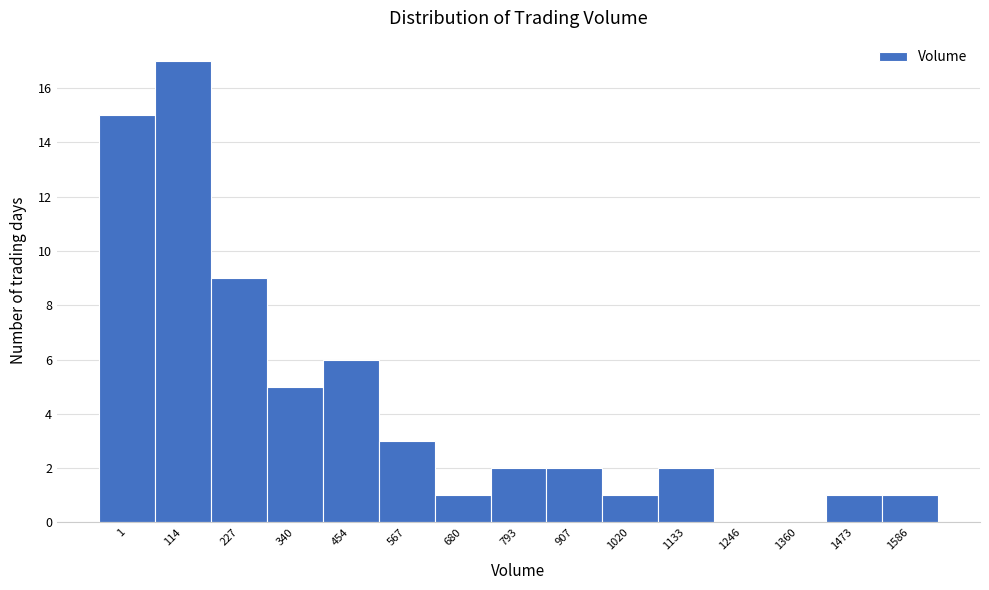

Reading left to right, what are all the values shown in this chart?

1=15	114=17	227=9	340=5	454=6	567=3	680=1	793=2	907=2	1020=1	1133=2	1246=0	1360=0	1473=1	1586=1